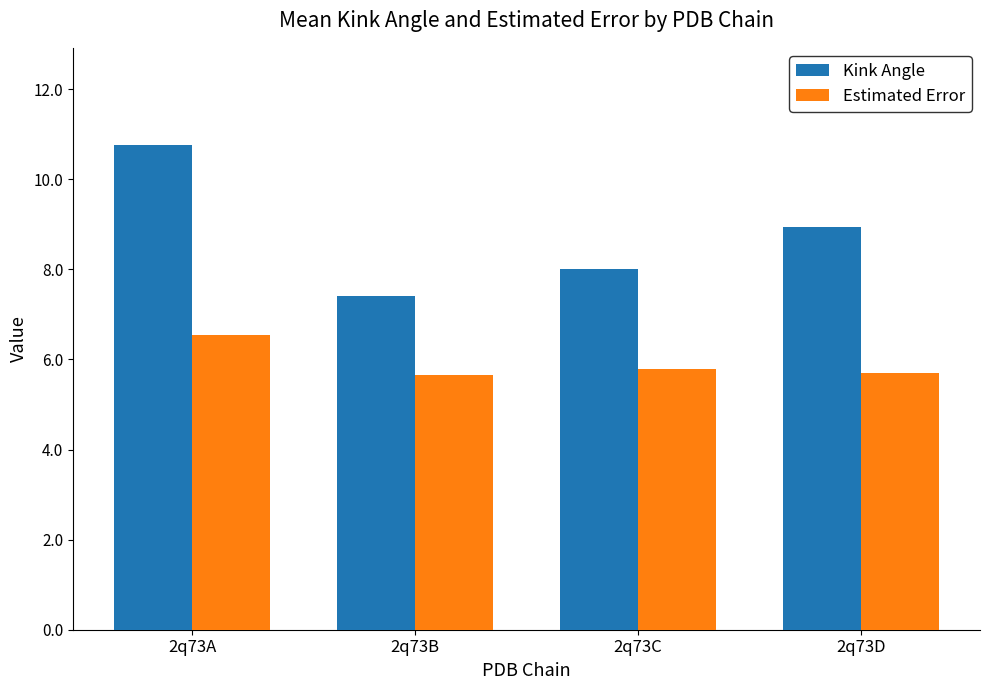

What is the value of the Estimated Error bar at the 2nd from the left?

5.7